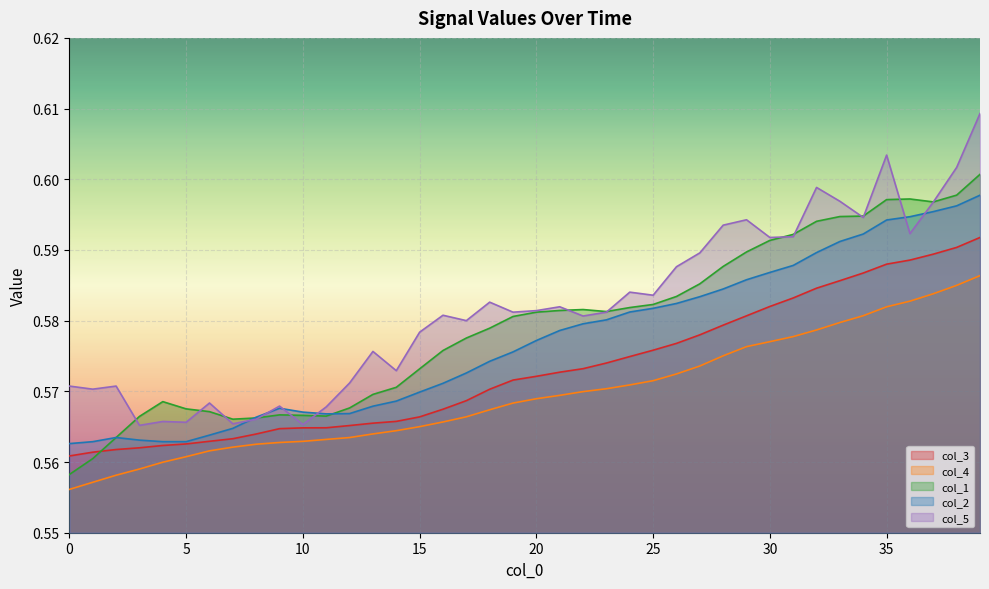

Rank the series by their average value, from highest to lowest.

col_5, col_1, col_2, col_3, col_4